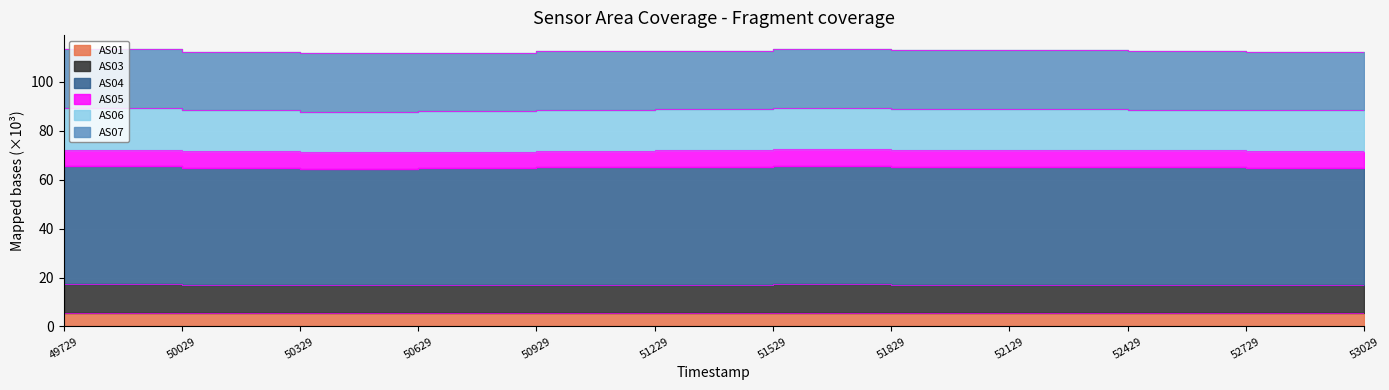

What is the greatest value displayed?

113.3